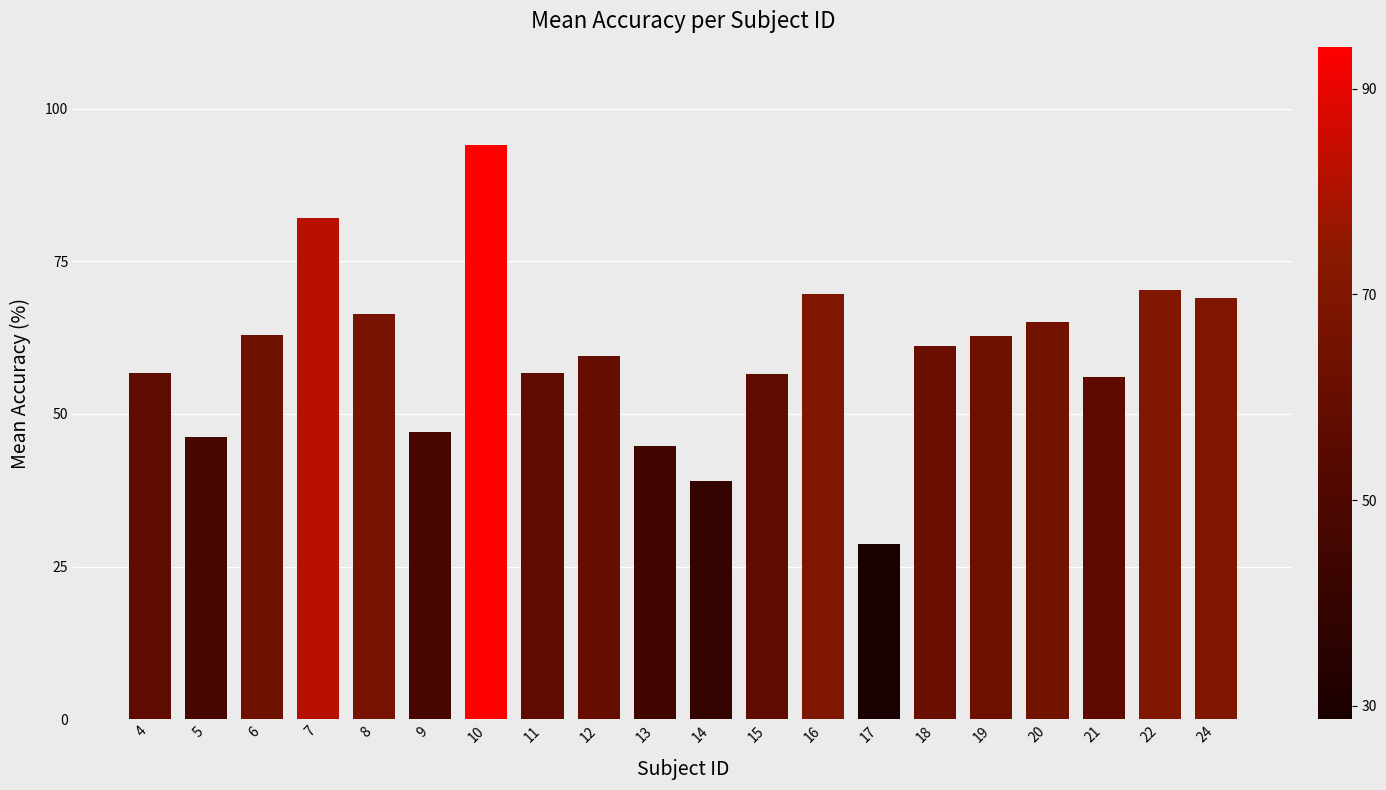

Is it true that the value at 24 is 69.0?

True